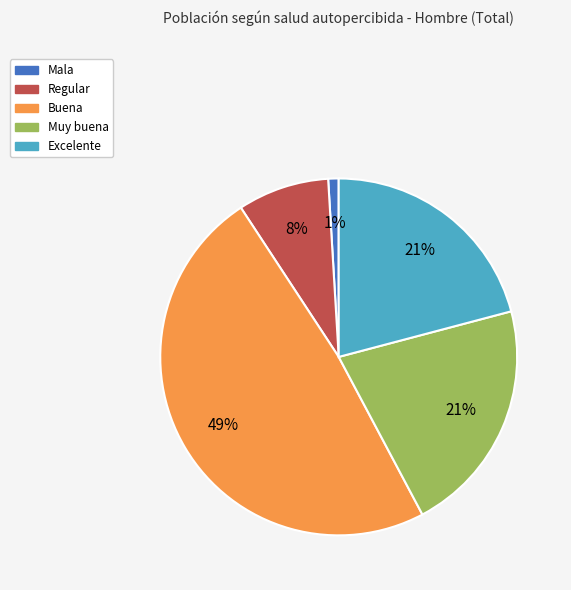

Approximately how many times larger is the value at Muy buena compared to Regular?

2.6